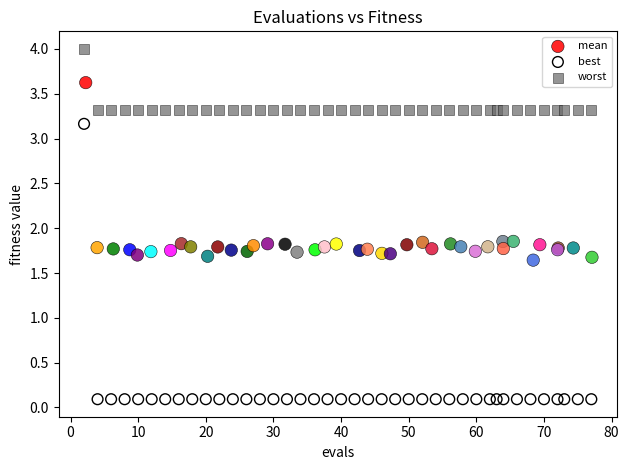

Which series reaches the minimum Y coordinate?

best